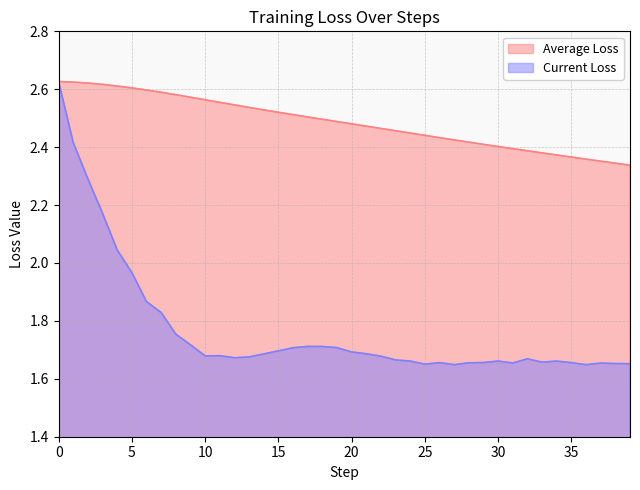

What is the minimum value for Current Loss?

1.6